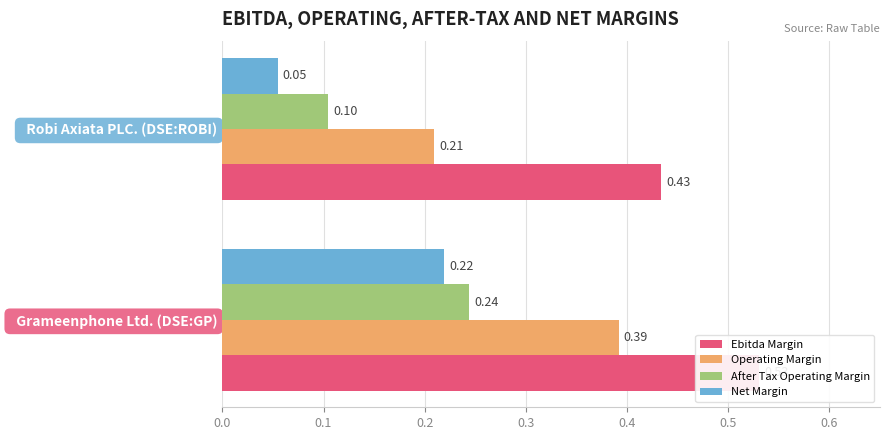

The value of Operating Margin at Robi Axiata PLC. (DSE:ROBI) is 0.2. True or false?

True